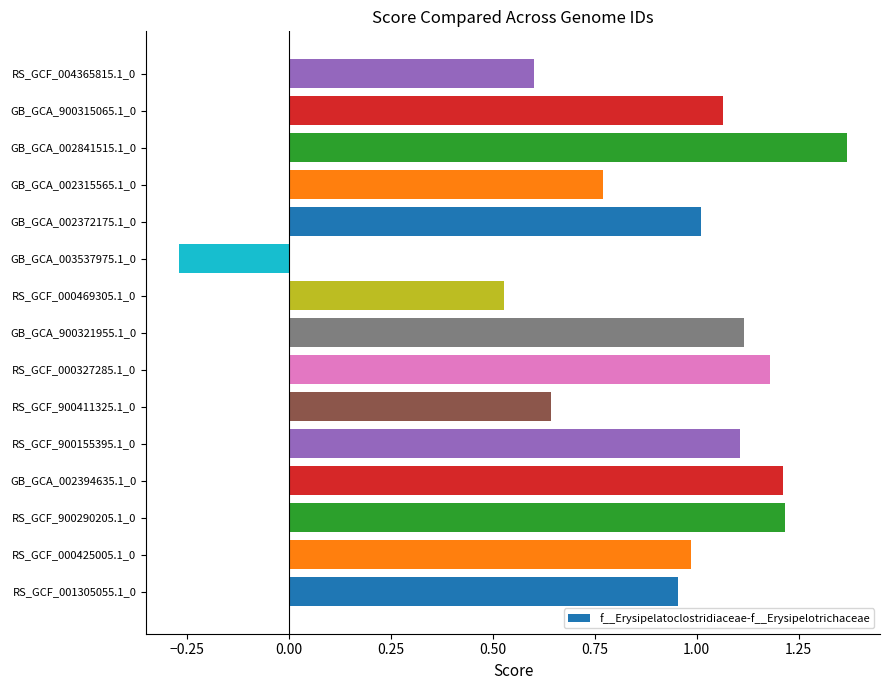

What is the difference between the maximum and minimum values?

1.6